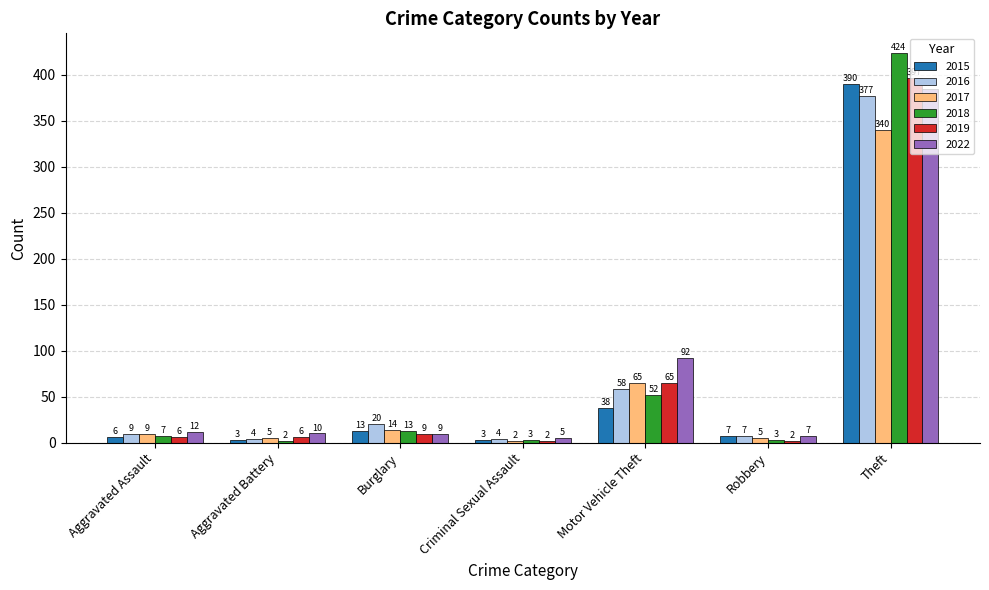

What is the label of the 5th bar from the left?

Motor Vehicle Theft